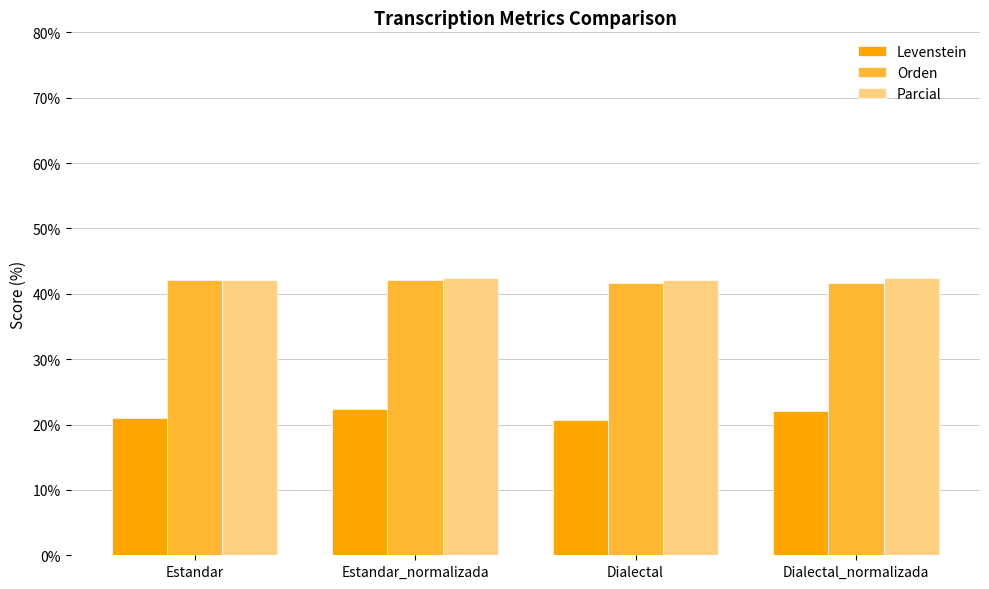

What is the value of the Levenstein bar at the 4th from the left?

22.0